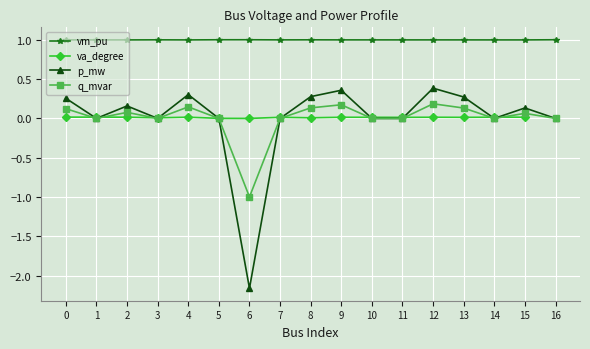

Is it true that vm_pu equals 1.0 at 16?

True